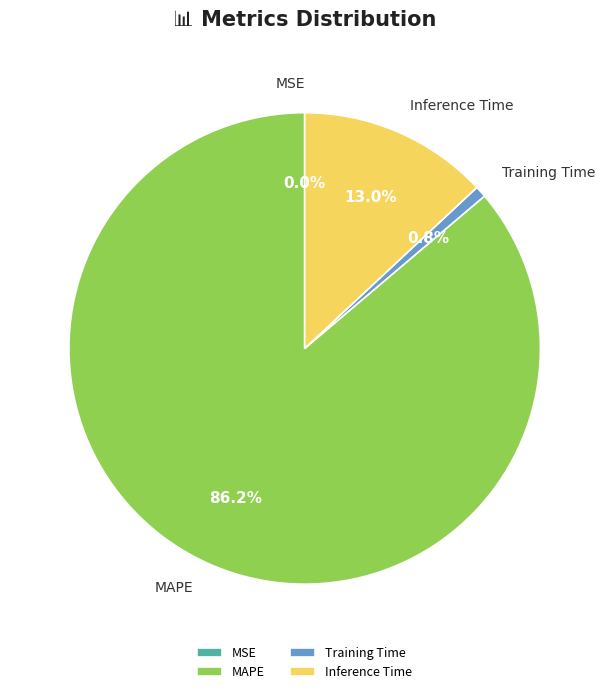

What percentage is NOT represented by Training Time?

99.2%